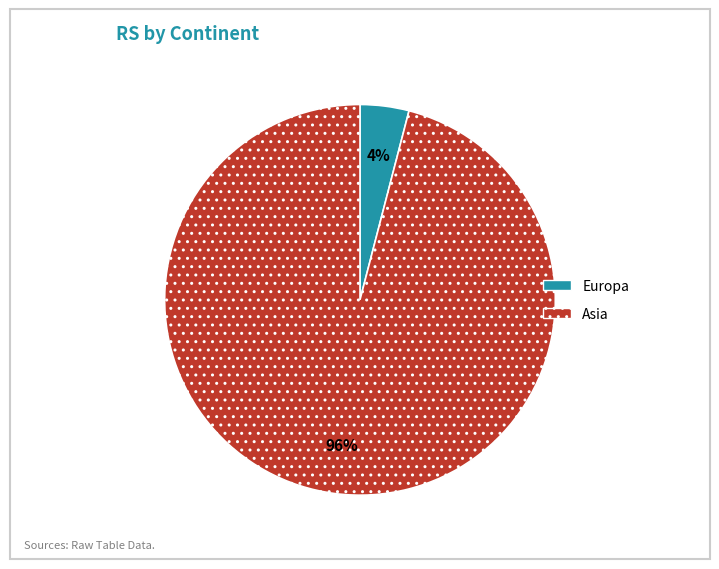

What is the majority slice?

Asia